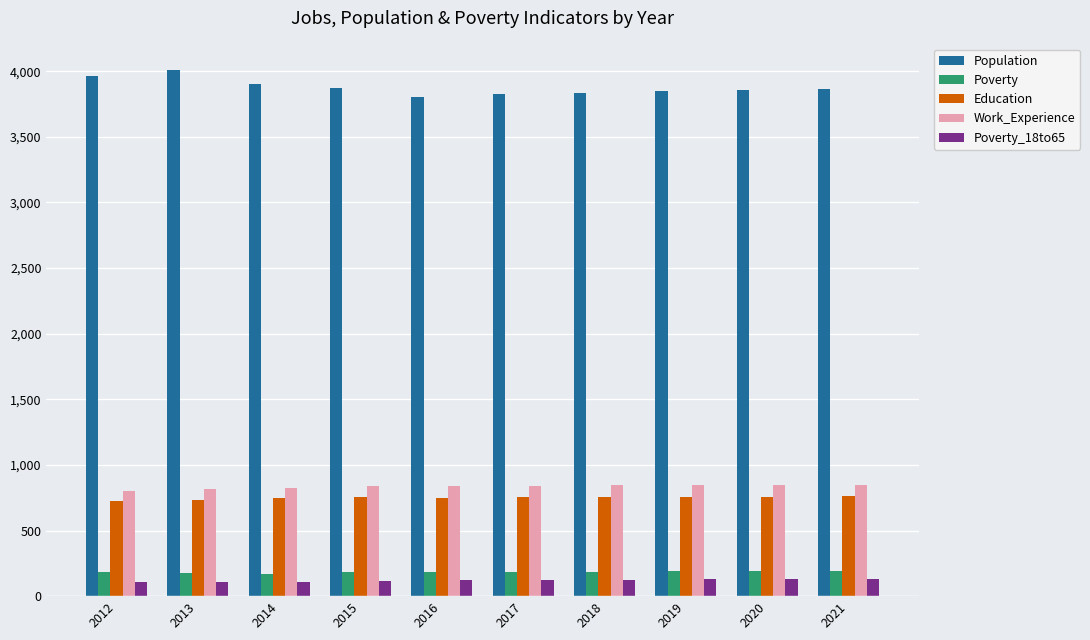

What is the smallest value displayed?

107